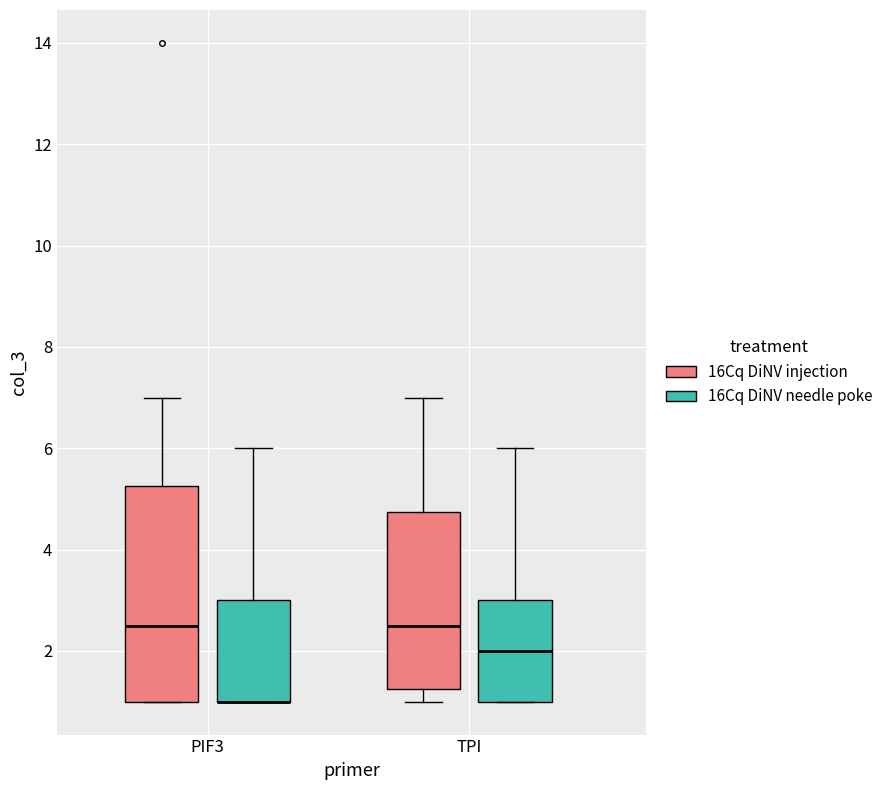

Reading left to right, transcribe this box plot: for each box, give where its median line is, the range the box spans, and where its two whiskers end, as read against the y-axis. The values are not printed on the chart, so give them approximately, as read against the axis.

PIF3 (16Cq DiNV injection): median 2.6, box 1.0 to 5.2, whiskers 1.0 to 7.0
PIF3 (16Cq DiNV needle poke): median 1.0 (drawn on the box's lower edge), box 1.0 to 3.0, whiskers 1.0 to 6.0
TPI (16Cq DiNV injection): median 2.6, box 1.2 to 4.8, whiskers 1.0 to 7.0
TPI (16Cq DiNV needle poke): median 2.0, box 1.0 to 3.0, whiskers 1.0 to 6.0